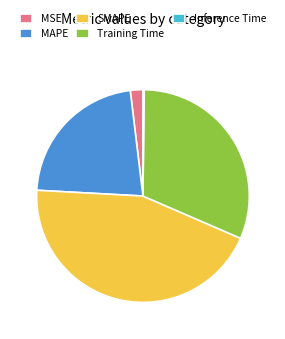

Is there a majority slice in this chart?

No